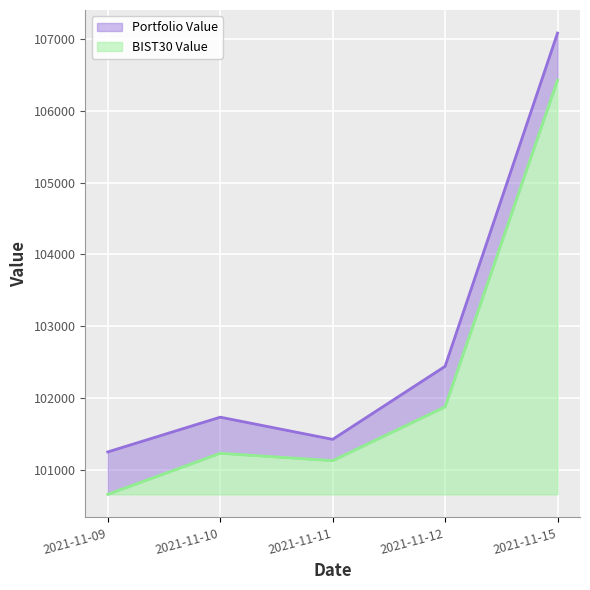

Where does the Portfolio Value series first go above 101732?

2021-11-10